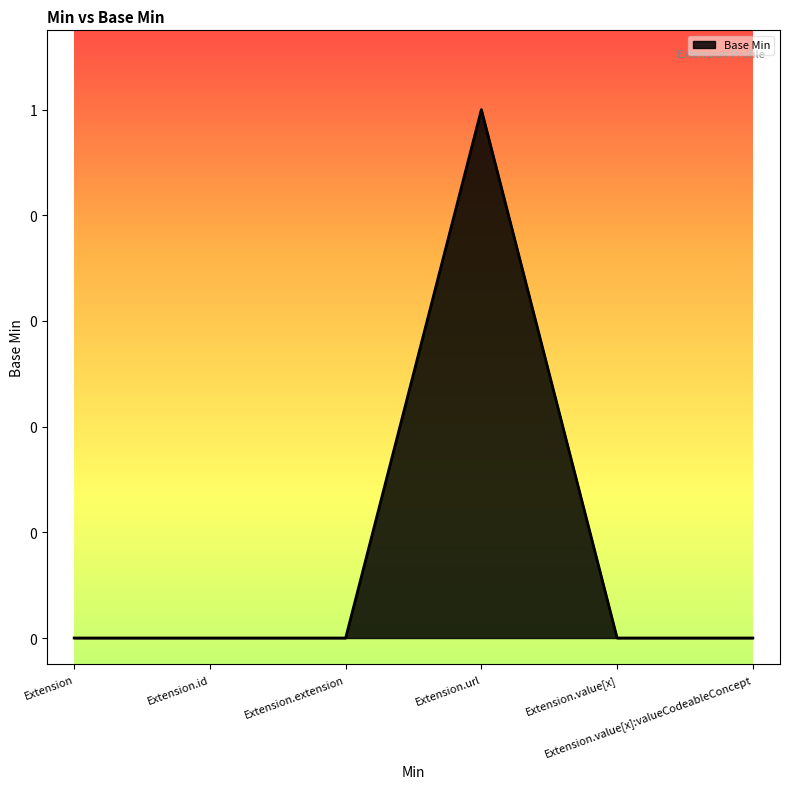

What is the sum of all values?

1